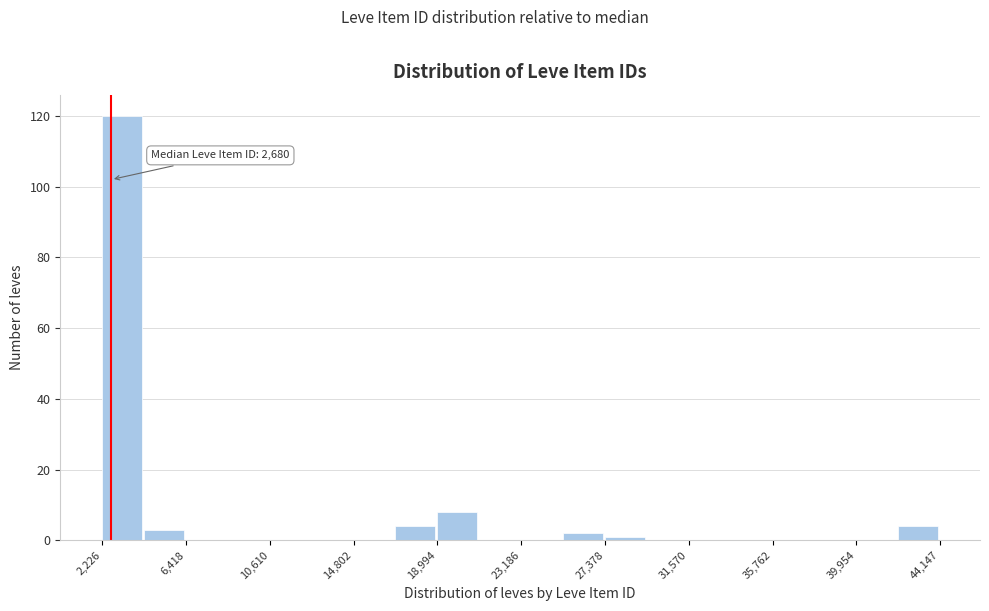

Which range on the x-axis has the tallest bar?

2000 to 4500